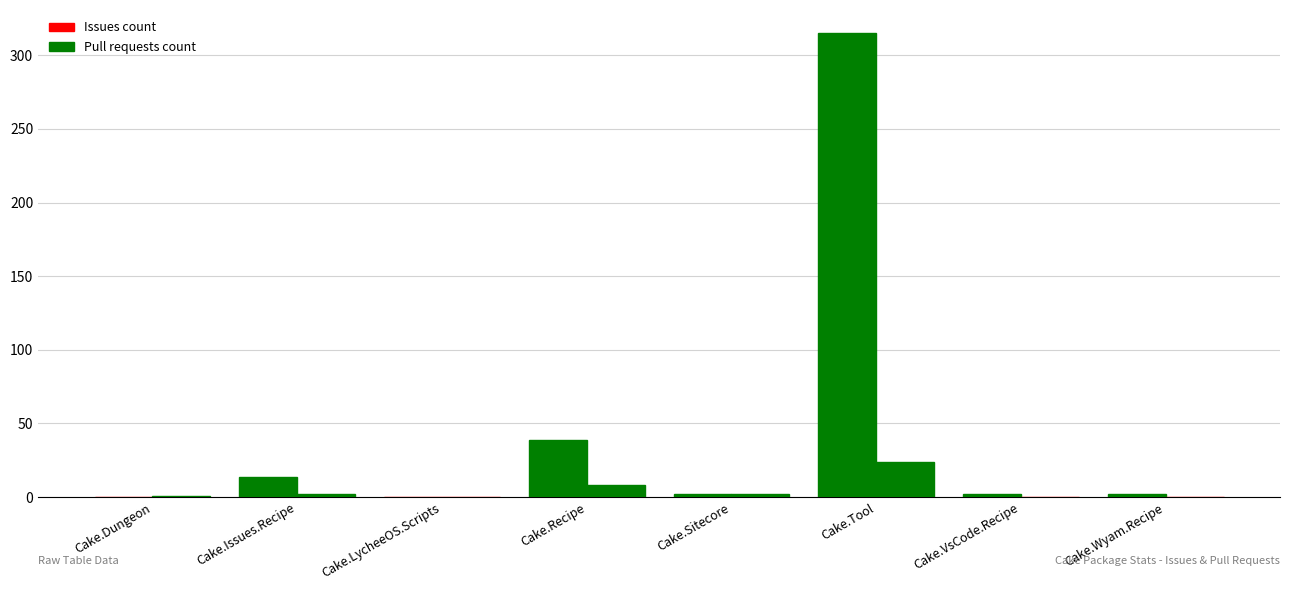

Where is Pull requests count nearest to the value 12?

Cake.Recipe